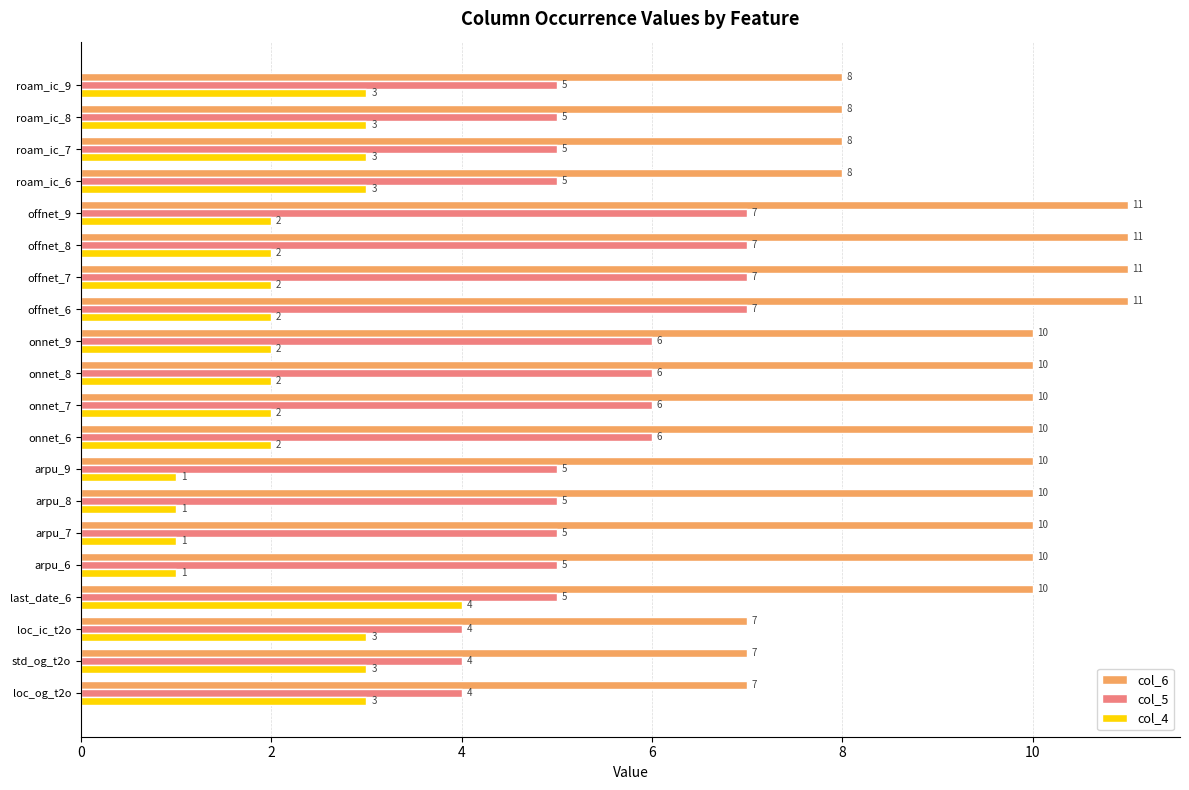

What is the difference between the second highest and second lowest values in the col_5 series?

3